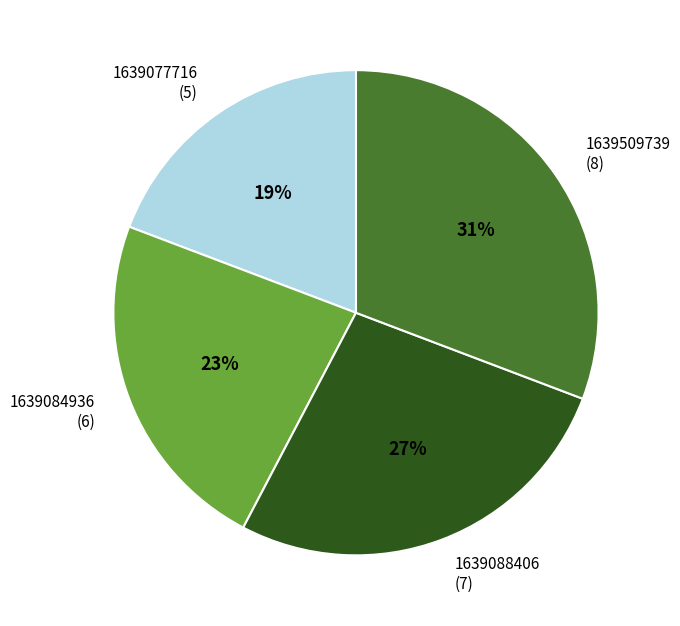

Is the sum of 1639084936 (6) and 1639509739 (8) greater than half?

Yes